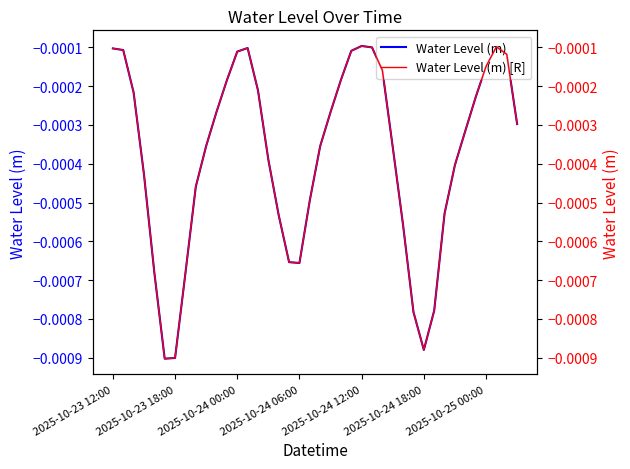

Is the value of Water Level (m) at 2025-10-24 00:00 greater than the value of Water Level (m) [R] at 12?

No